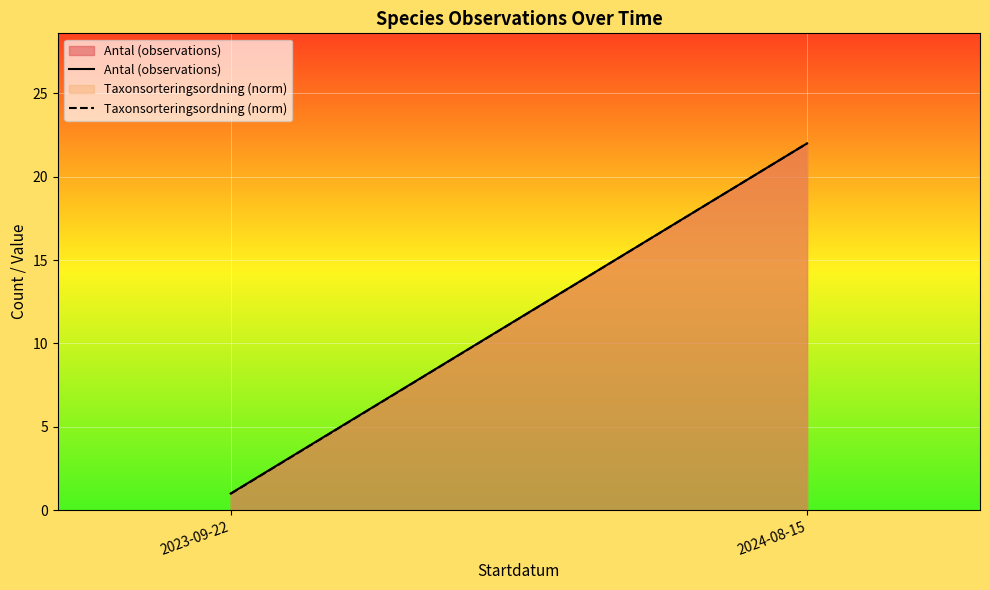

Reading left to right, extract all data points from this chart.

Antal (observations): 2023-09-22=1.0	2024-08-15=22.0
Taxonsorteringsordning (norm): 2023-09-22=1.0	2024-08-15=22.0